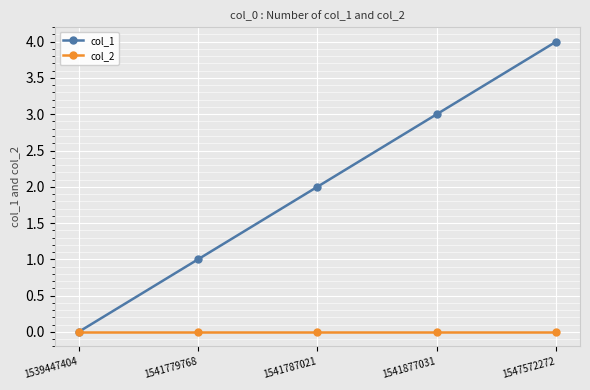

What is the difference between the maximum and minimum values in the col_1 series?

4